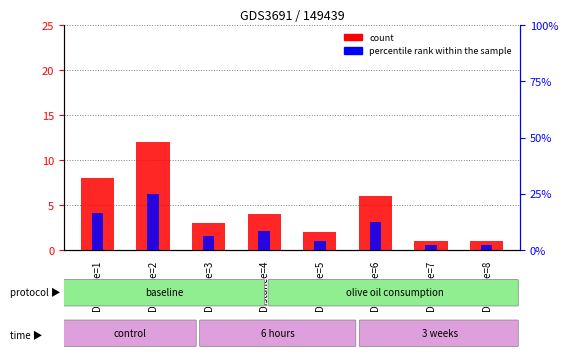

Reading left to right, transcribe all the data shown in this chart.

count: Distance=1=8.0	Distance=2=12.0	Distance=3=3.0	Distance=4=4.0	Distance=5=2.0	Distance=6=6.0	Distance=7=1.0	Distance=8=1.0
percentile rank within the sample: Distance=1=16.7	Distance=2=25.0	Distance=3=6.2	Distance=4=8.3	Distance=5=4.2	Distance=6=12.5	Distance=7=2.1	Distance=8=2.1